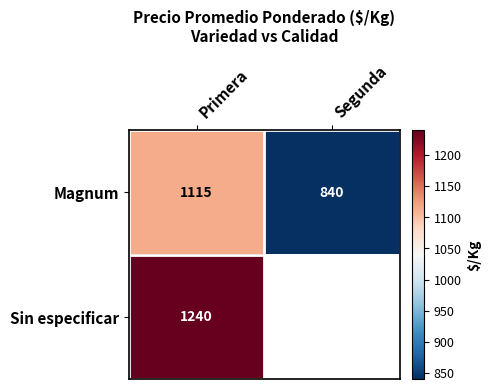

At which label is Magnum closest to 977?

Segunda